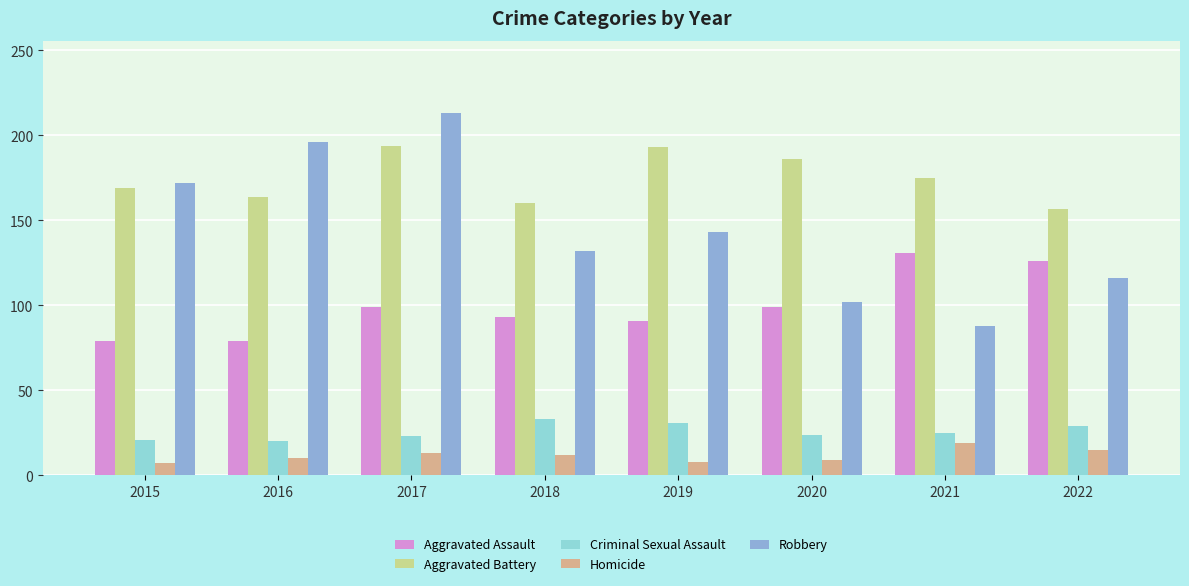

Which series has the largest total across all categories?

Aggravated Battery